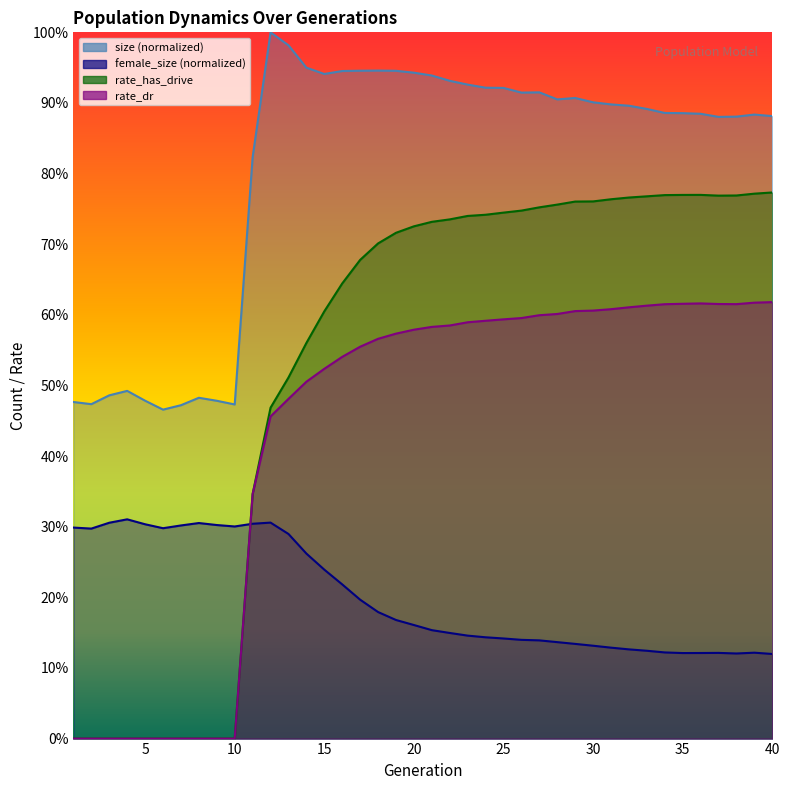

Between 26 and 8, which is larger?

26